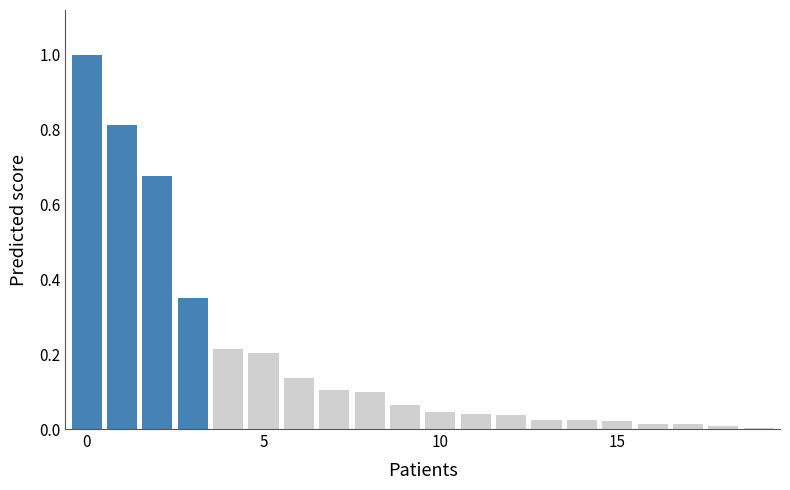

What is the maximum value shown in the chart?

1.0